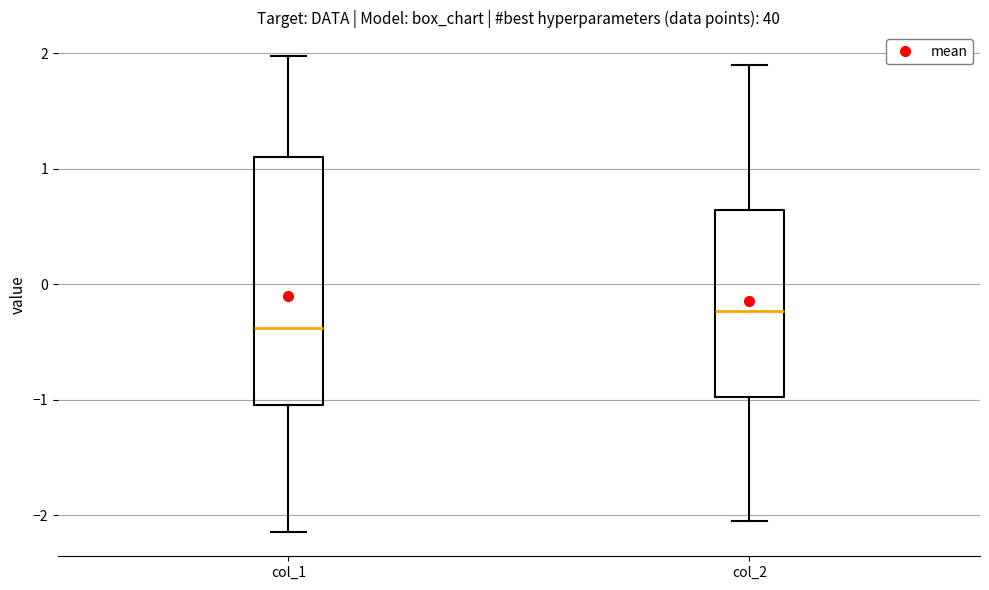

Which box is the tallest, from its lower edge to its upper edge?

col_1